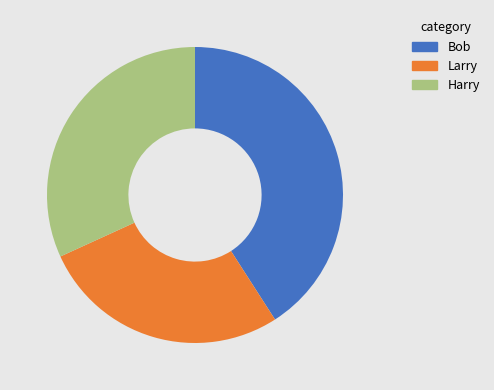

What is the ratio of the value at Larry to the value at Harry?

0.9